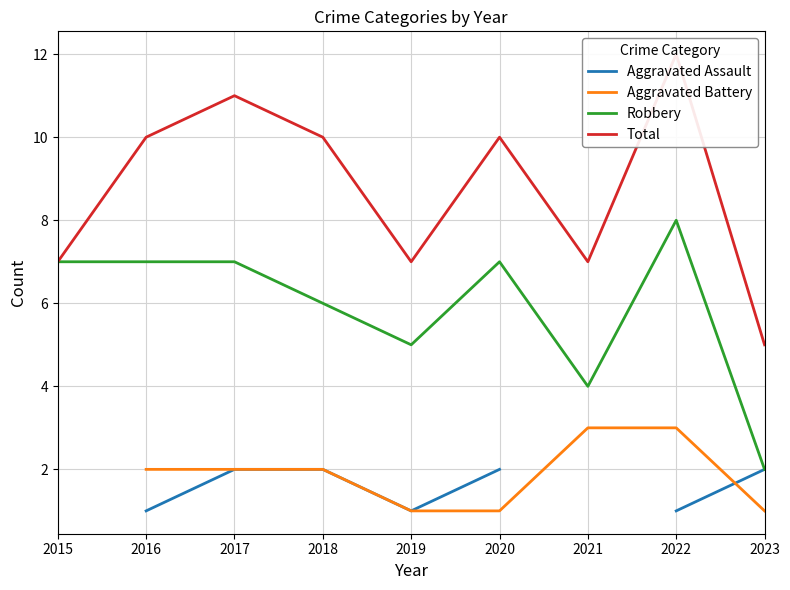

List the labels in order of Total value, largest first.

2022, 2017, 2016, 2018, 2020, 2015, 2019, 2021, 2023